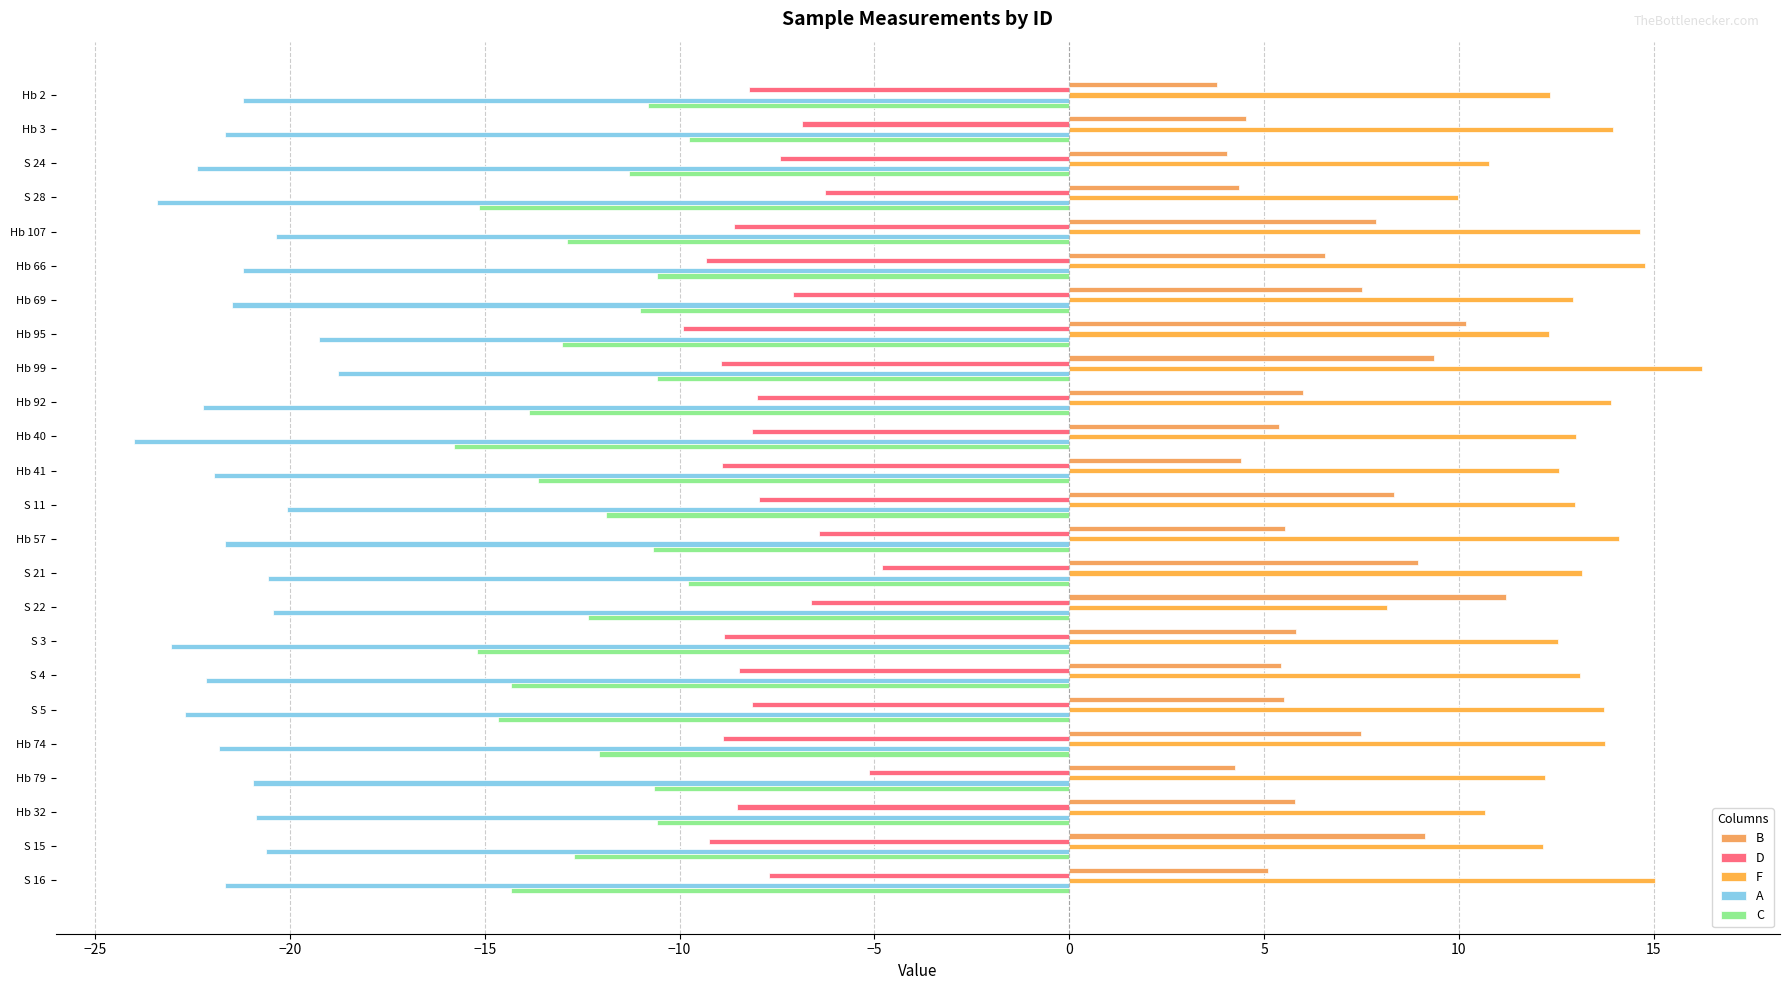

How many series are shown in this chart?

5